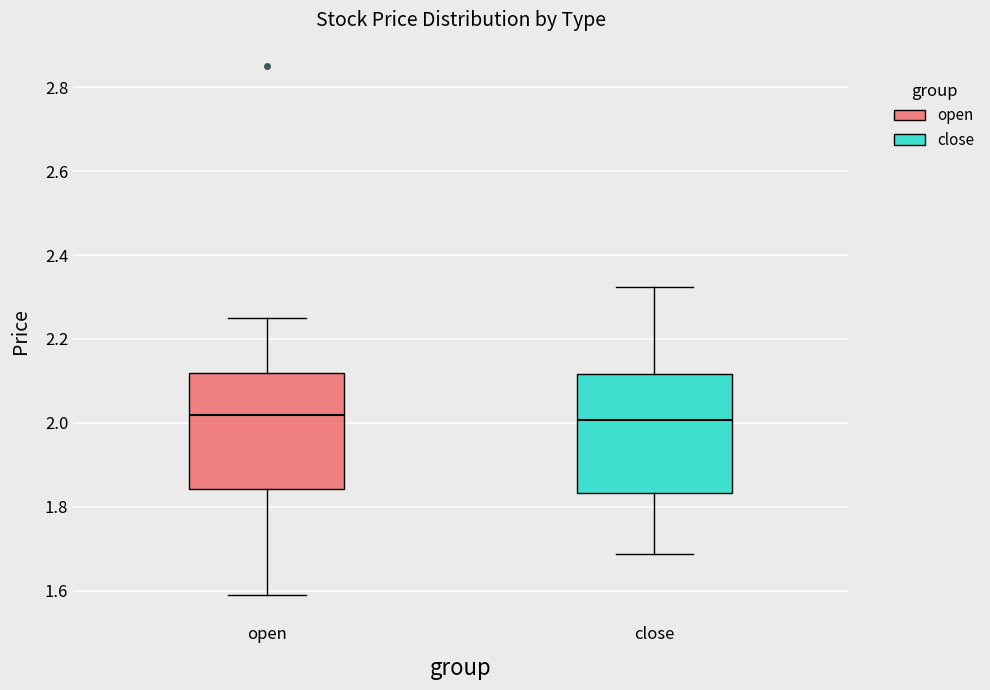

Reading left to right, transcribe this box plot: for each box, give where its median line is, the range the box spans, and where its two whiskers end, as read against the y-axis. The values are not printed on the chart, so give them approximately, as read against the axis.

open: median 2.02, box 1.84 to 2.12, whiskers 1.60 to 2.26
close: median 2.00, box 1.84 to 2.12, whiskers 1.68 to 2.32